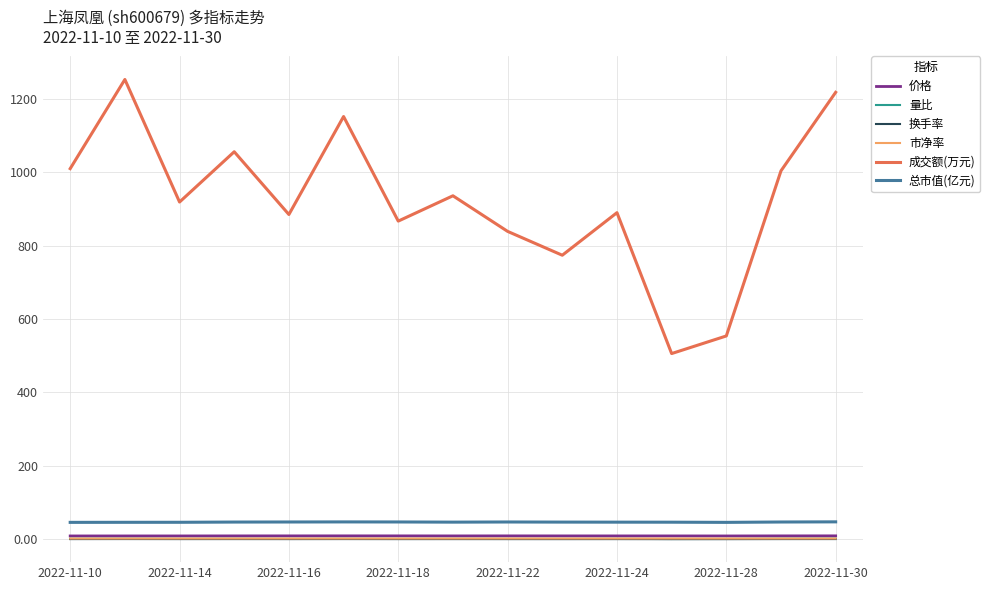

True or false: 总市值(亿元) and 市净率 intersect in this chart.

False